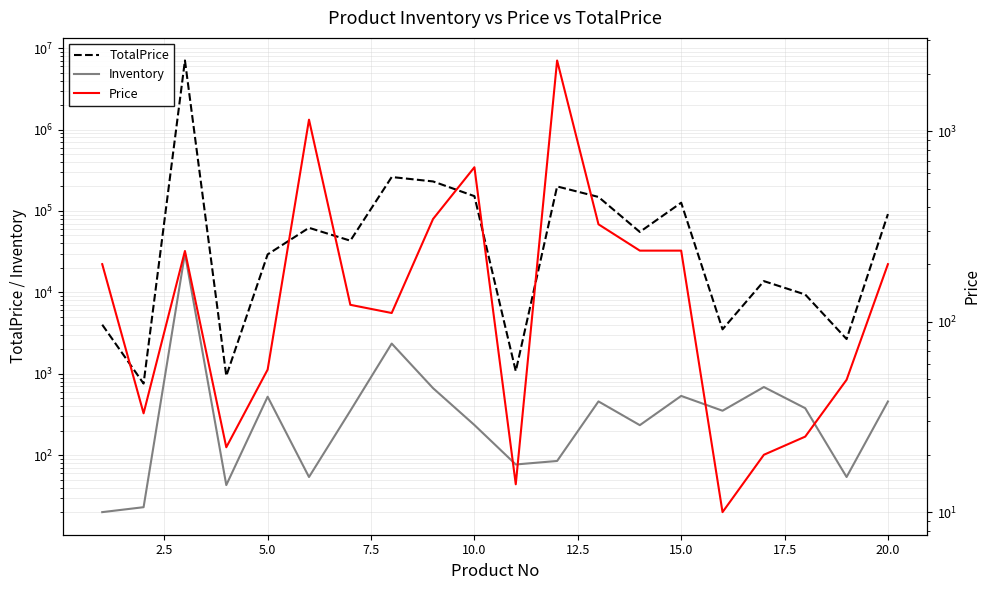

Which series has the largest range (max minus min)?

TotalPrice